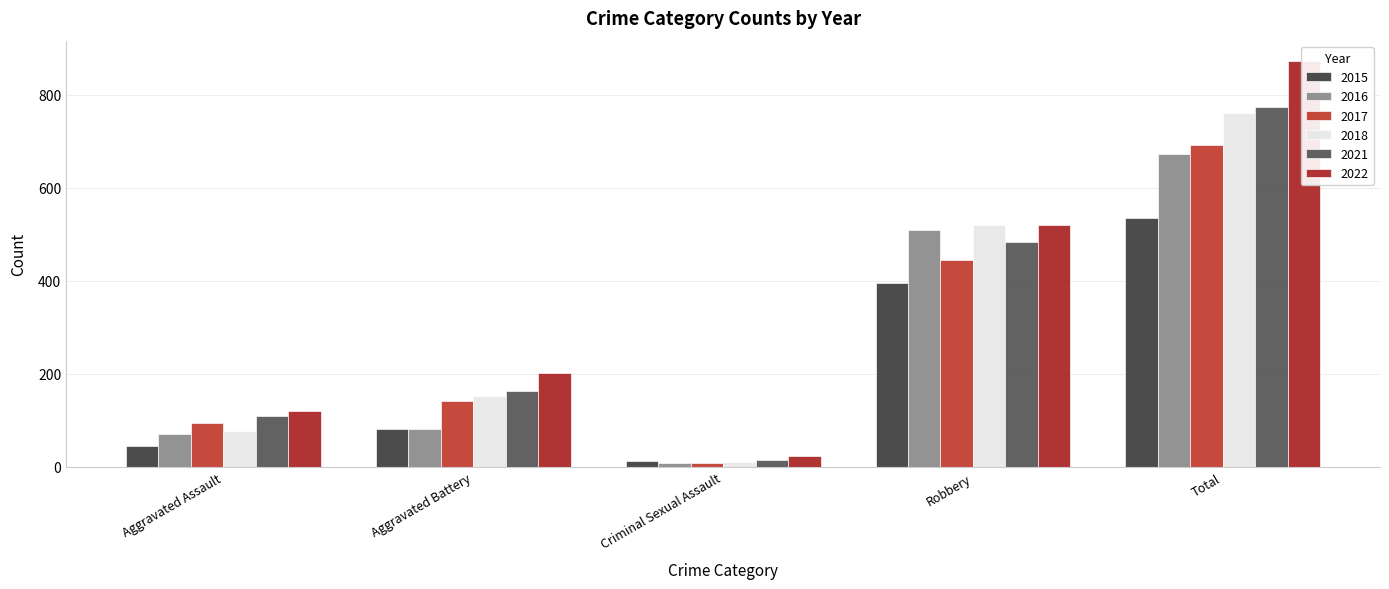

What is the difference between the 2017 values at Robbery and Aggravated Assault?

351